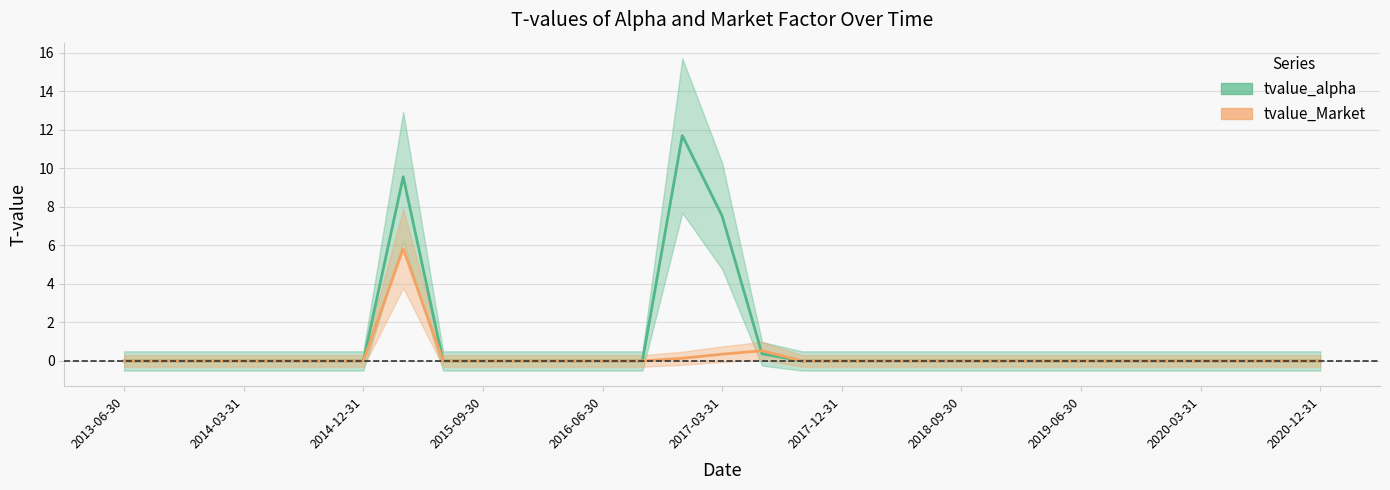

Is the value of tvalue_alpha at 2013-12-31 greater than the value of tvalue_Market at 2015-12-31?

No